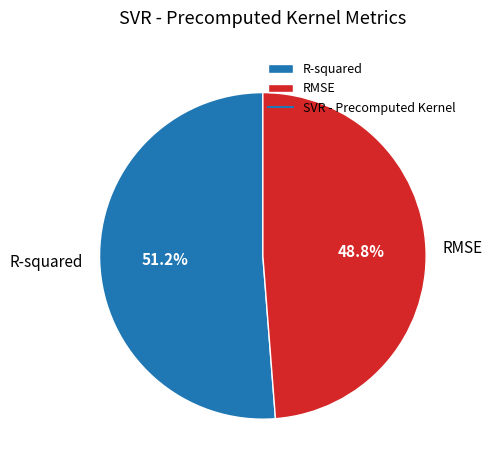

Combined, what portion of the pie is R-squared and RMSE?

100.0%